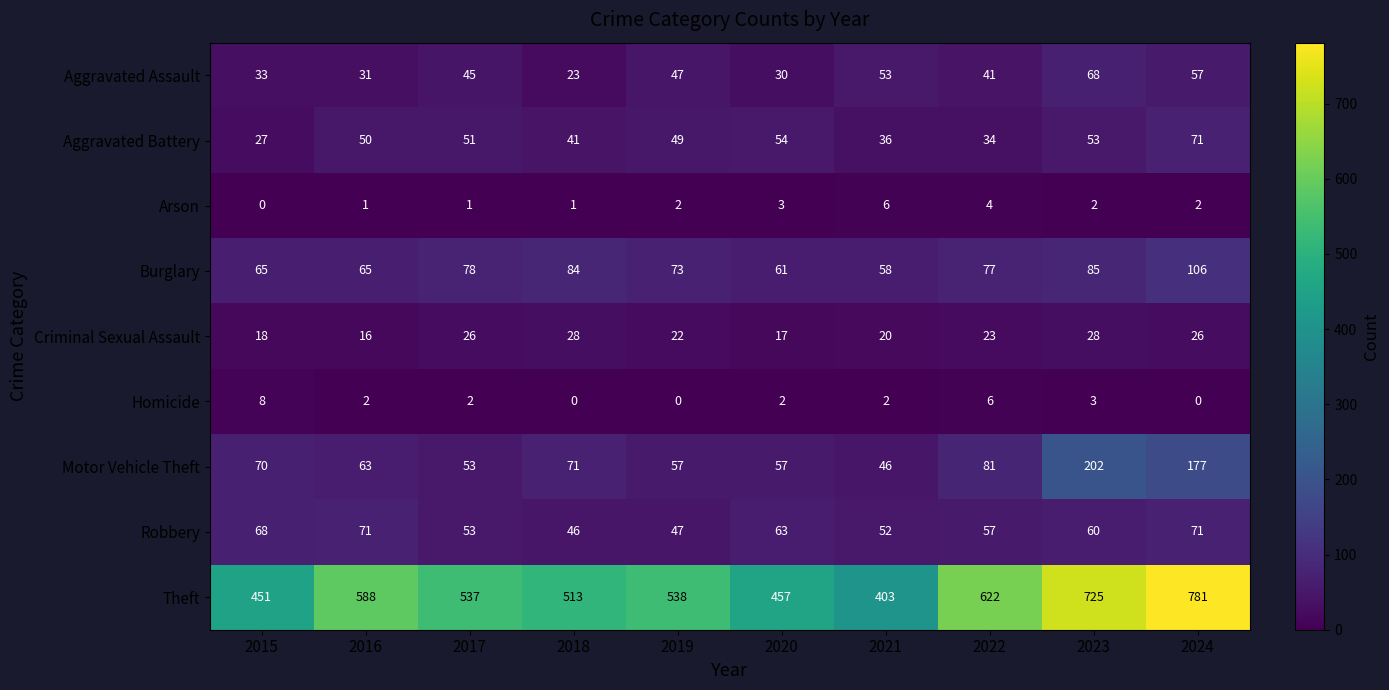

What is the minimum value for Burglary?

58